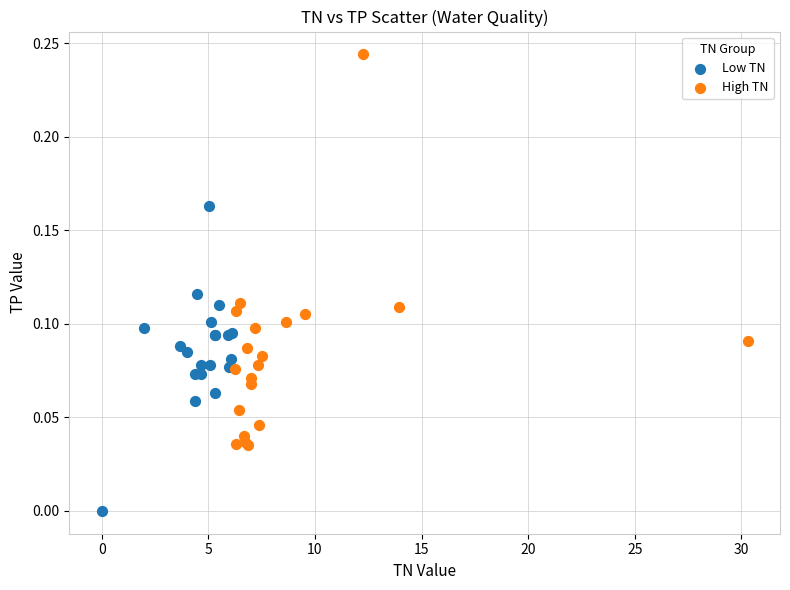

Which series reaches the minimum Y coordinate?

Low TN